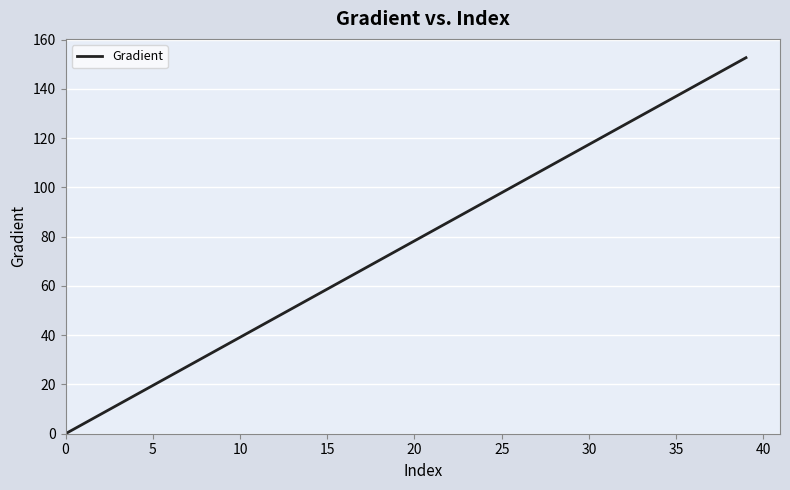

Where does the data first go above 78?

20